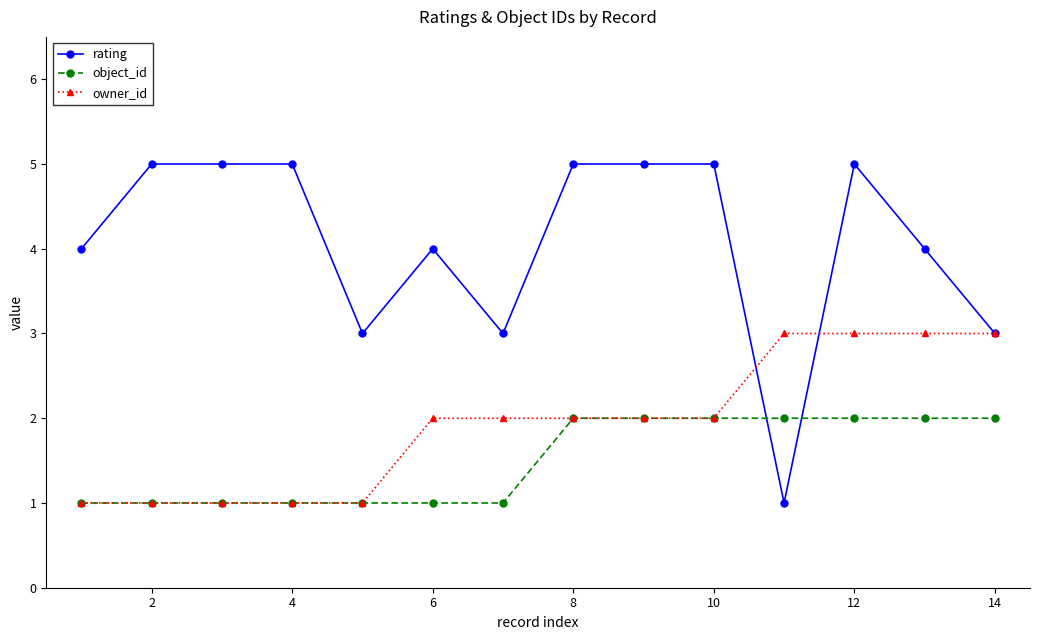

Which series has the widest spread of values?

rating